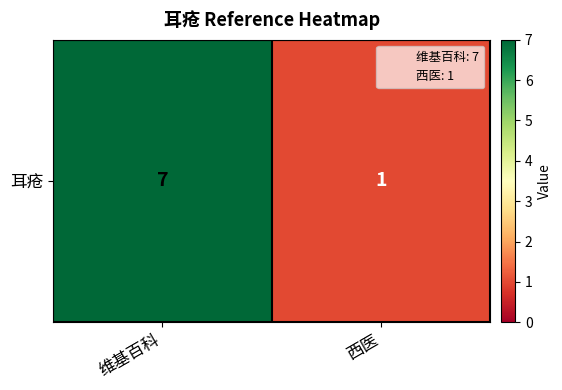

The value at 维基百科 is 7. True or false?

True